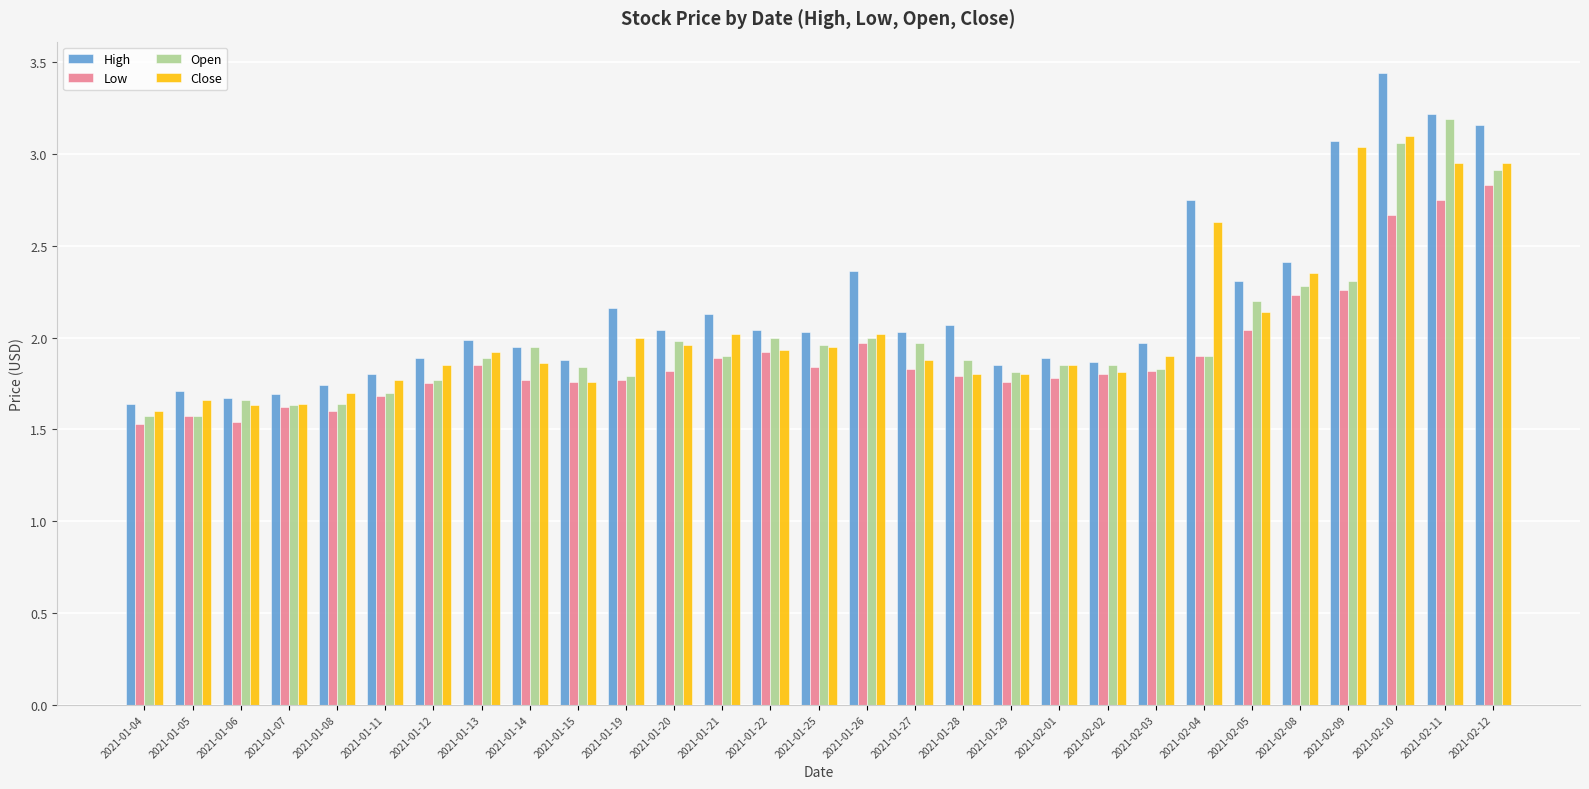

At which category does the chart reach its peak across all series?

2021-02-10